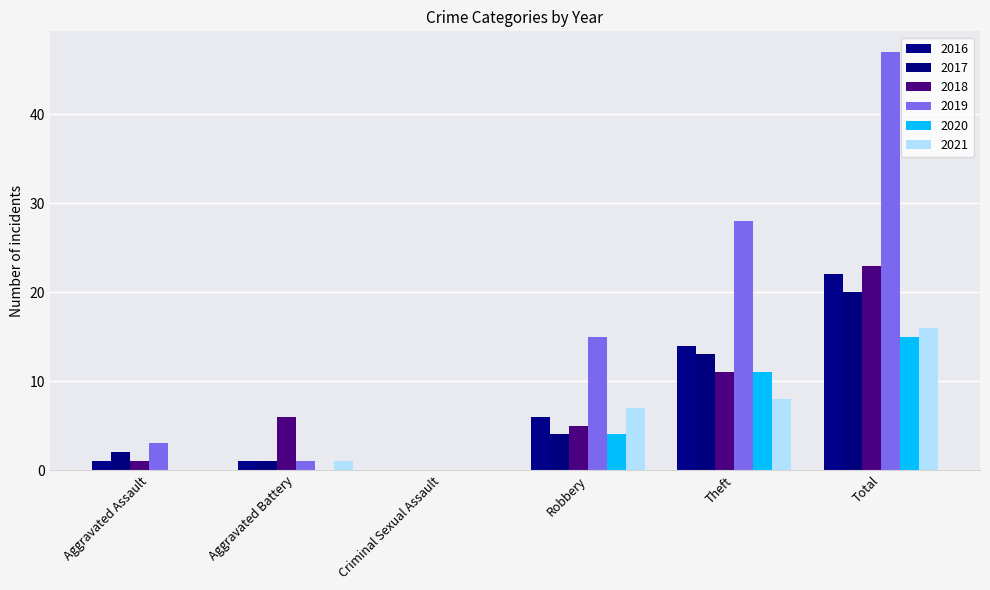

True or false: 2018 has a value of 1 at Aggravated Assault.

True